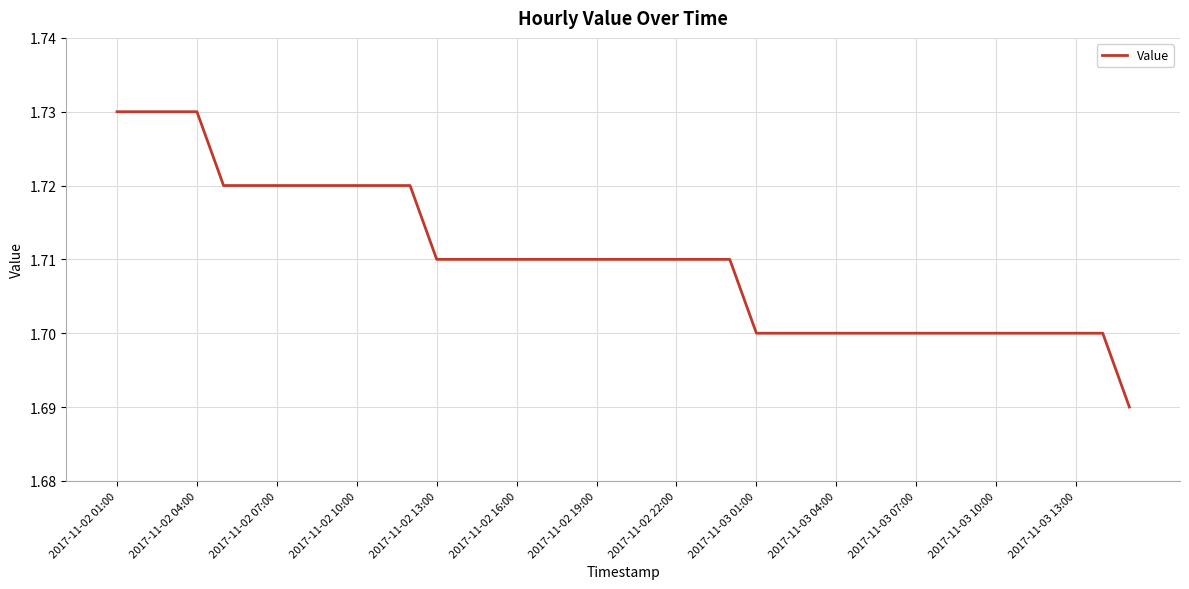

Which category has the highest value across all series?

2017-11-02 01:00